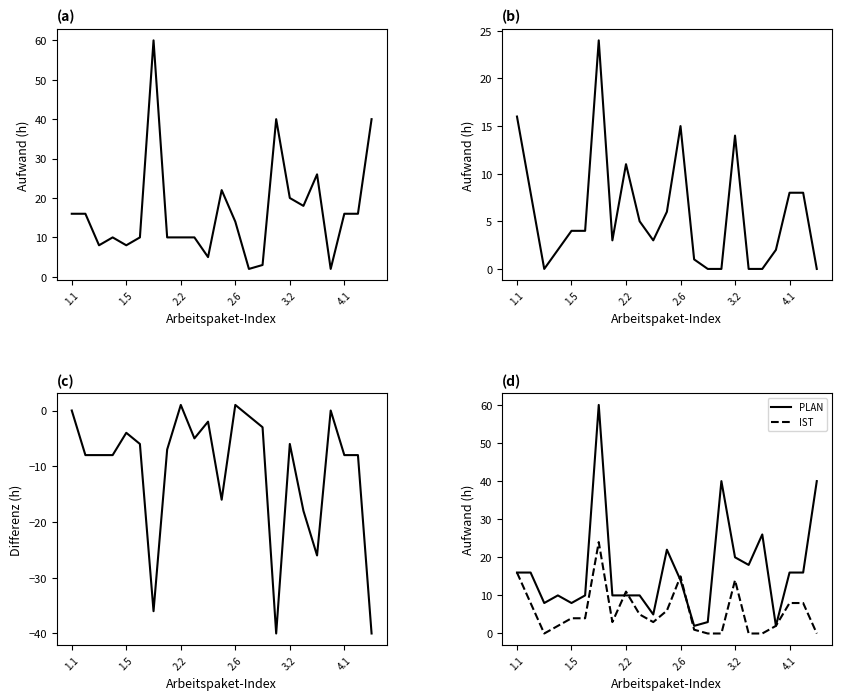

List the series in order of their peak value, lowest first.

Differenz (S), Aufwand IST (S), IST, Aufwand PLAN (S), PLAN